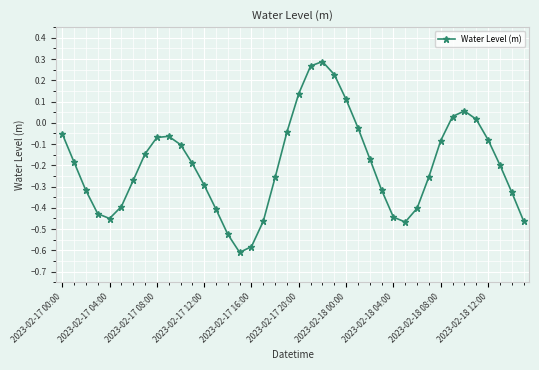

How many interior local peaks (higher than both neighbors) does the data have?

3